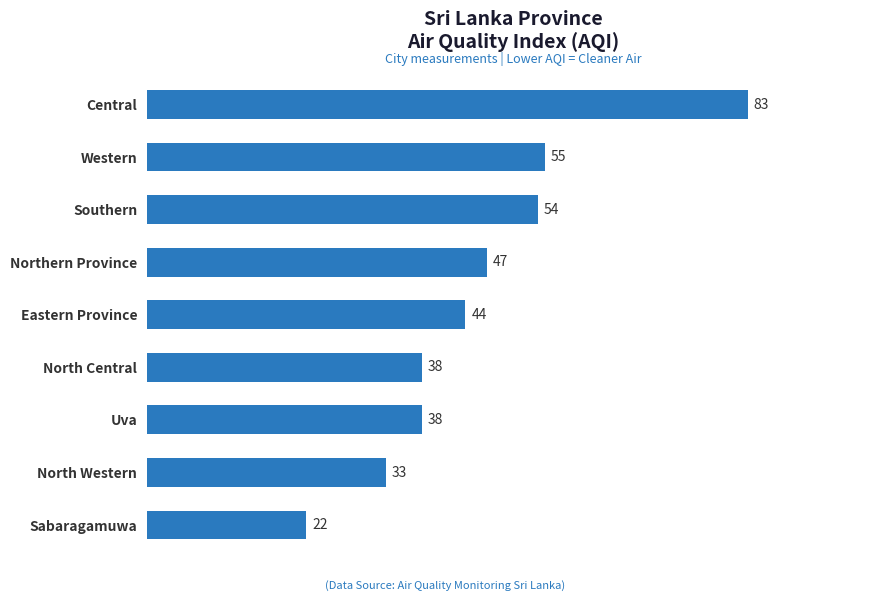

Reading bottom to top, what are all the values shown in this chart?

Sabaragamuwa=22	North Western=33	Uva=38	North Central=38	Eastern Province=44	Northern Province=47	Southern=54	Western=55	Central=83